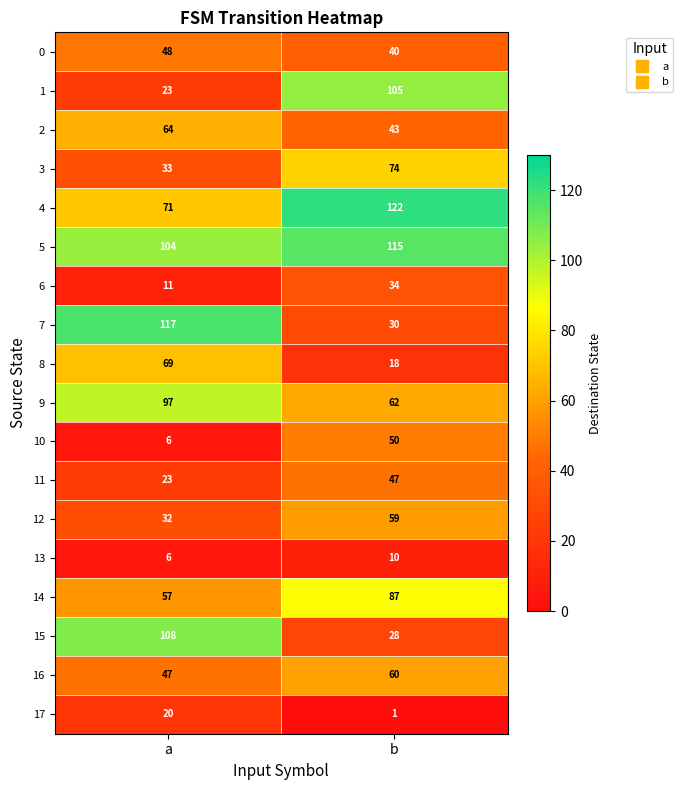

Is it true that 16 equals 31 at a?

False